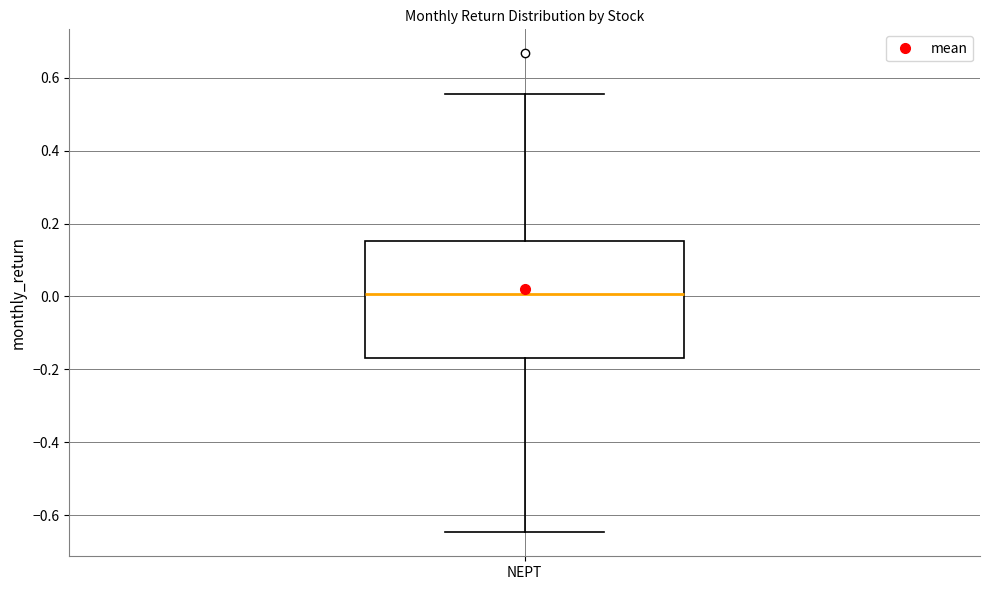

Read this box plot against the y-axis: the position of the median line, the range covered by the box, and the ends of both whiskers. The values are not printed on the chart, so give them approximately, as read against the axis.

median 0.00, box -0.16 to 0.16, whiskers -0.64 to 0.56